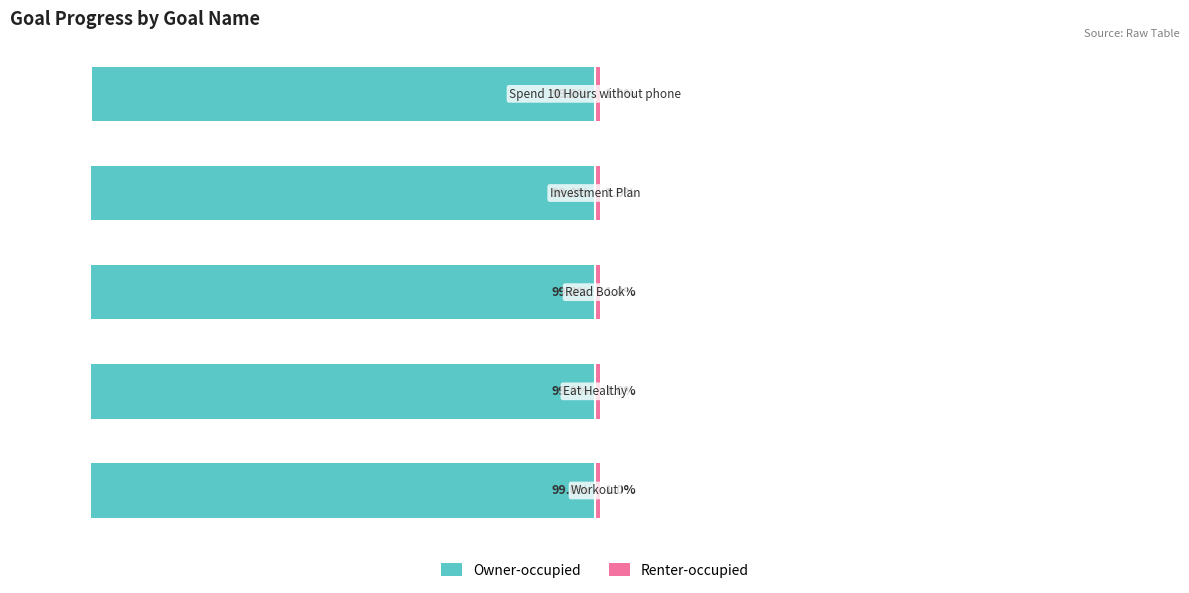

How many distinct data groups are displayed?

2